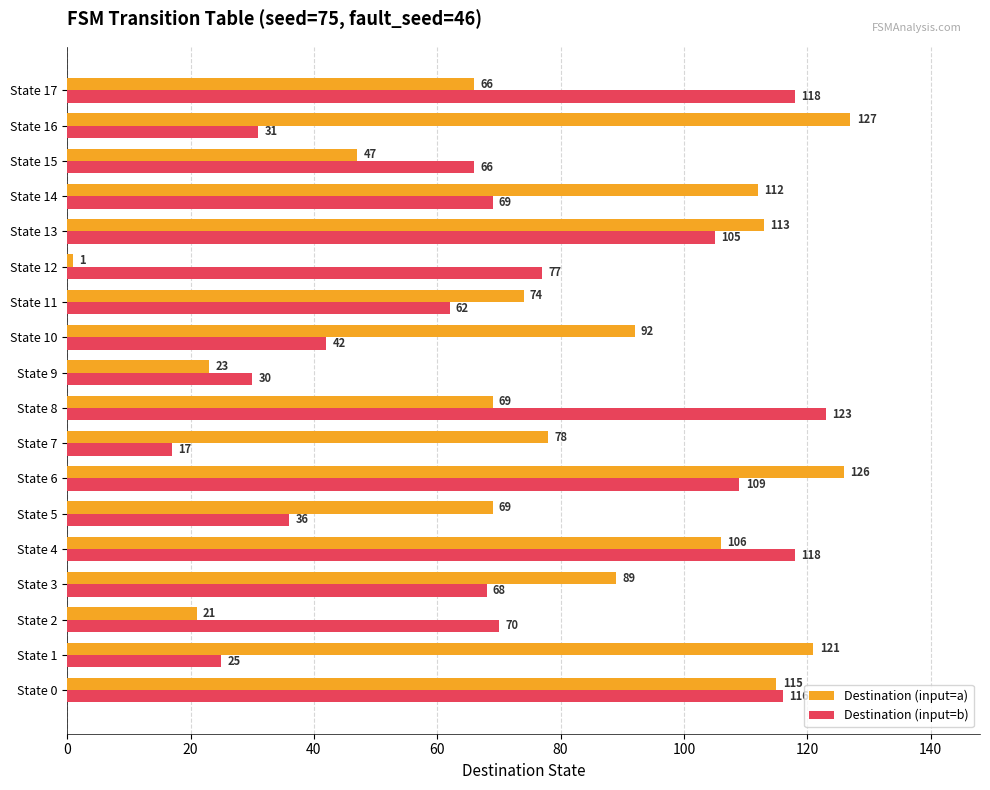

What is the maximum value shown in the chart?

127